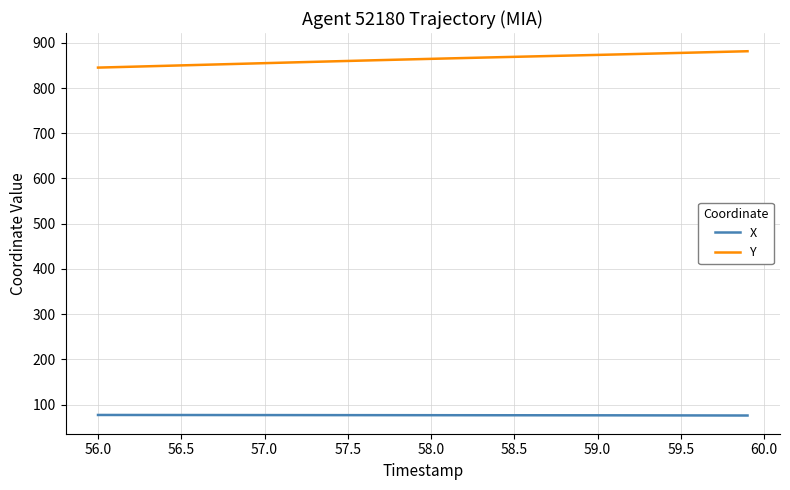

List the series in order of their peak value, lowest first.

X, Y